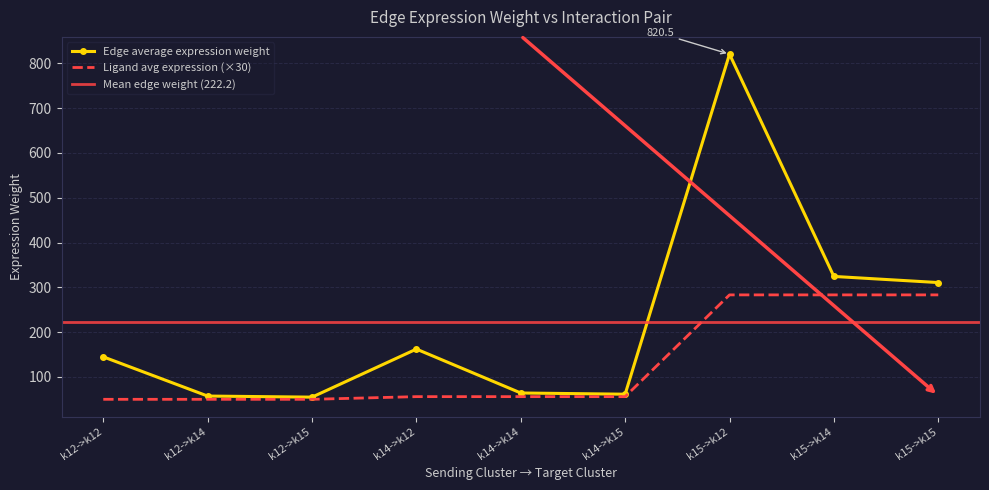

At which label does Ligand average expression value reach its peak?

k15->k12